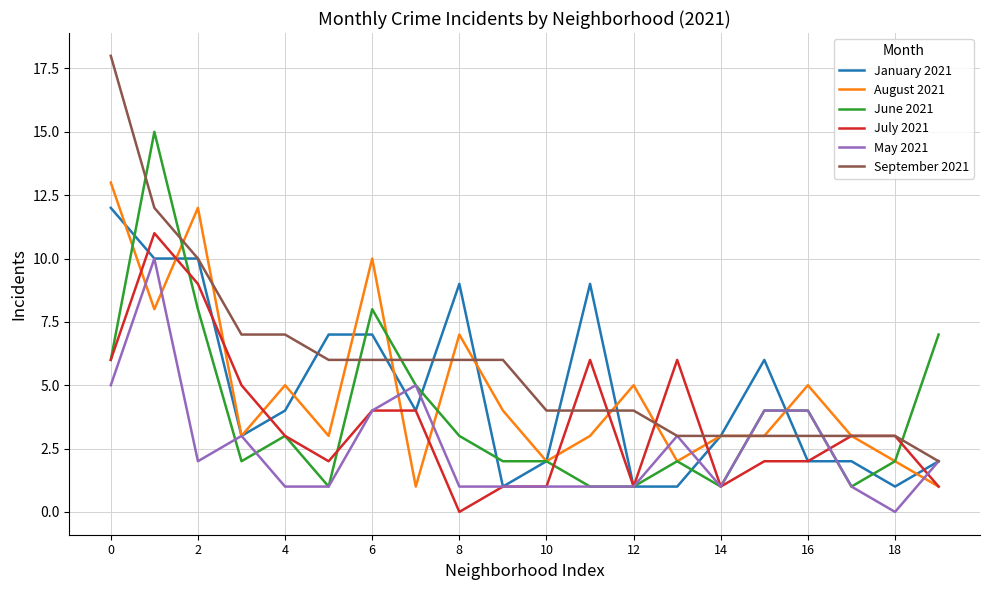

True or false: January 2021 and August 2021 intersect in this chart.

True